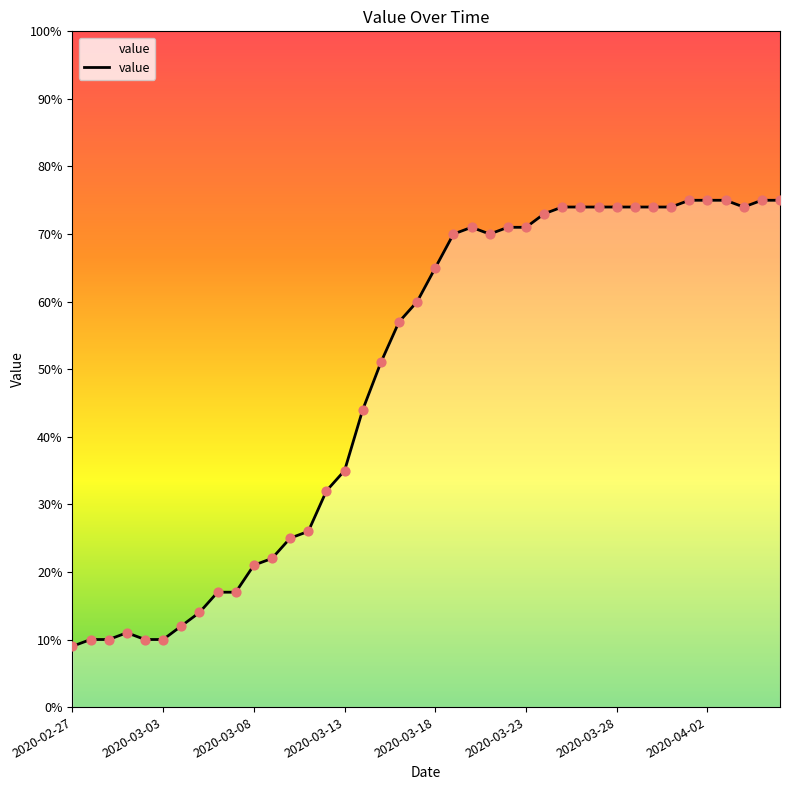

What is the smallest value displayed?

9